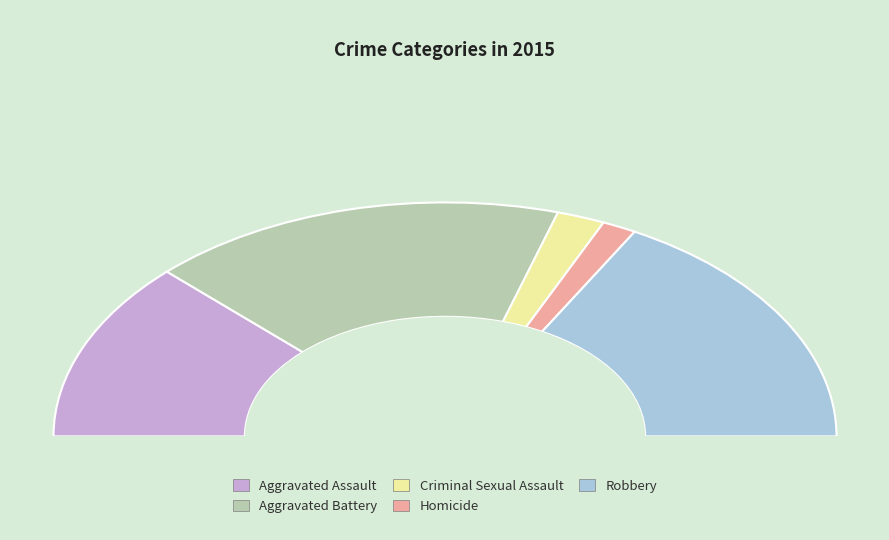

Rank the categories by value from highest to lowest.

Aggravated Battery, Robbery, Aggravated Assault, Criminal Sexual Assault, Homicide